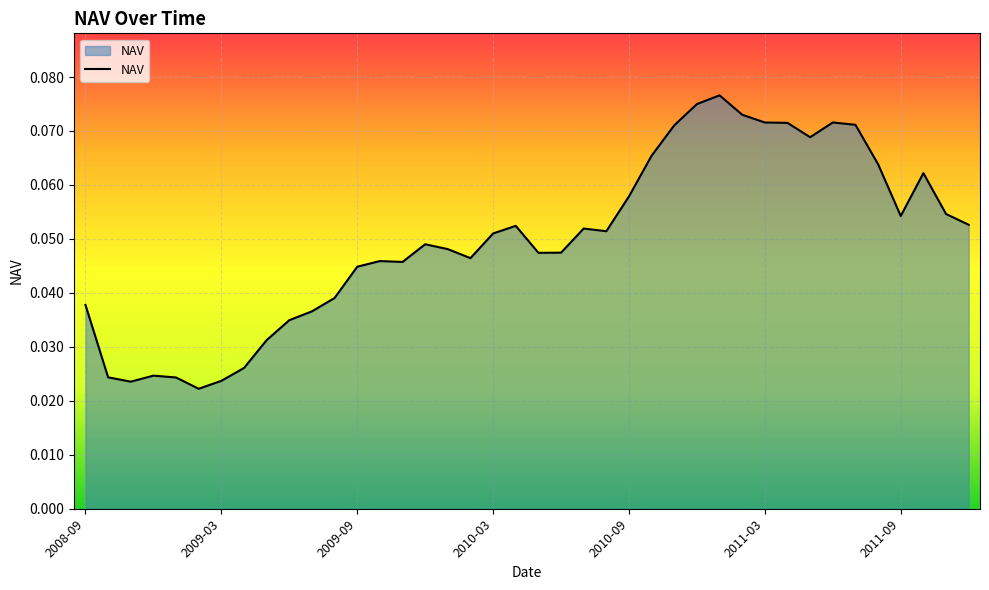

How many points are higher than both their immediate neighbors (excluding endpoints)?

8